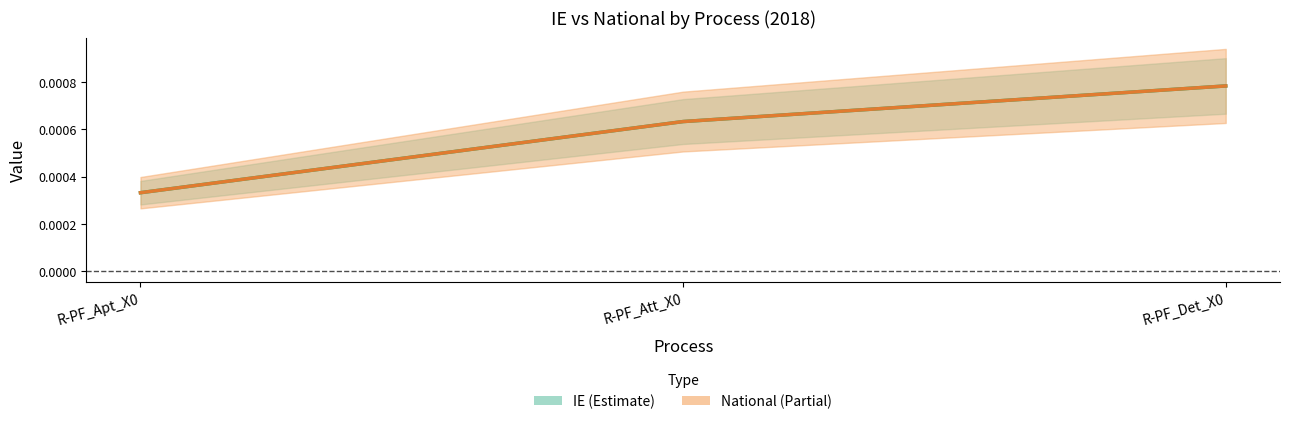

How many lines are shown in the chart?

2